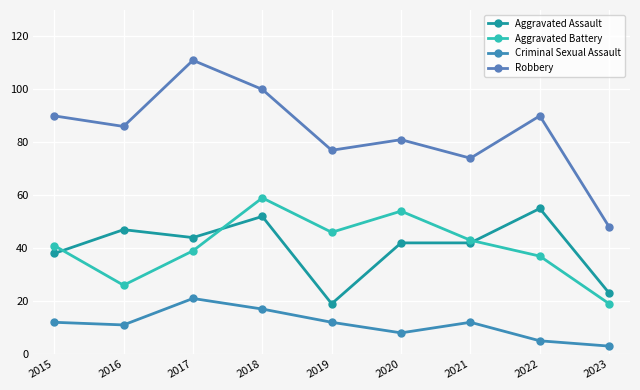

Reading left to right, what are all the values shown in this chart?

Aggravated Assault: 2015=38	2016=47	2017=44	2018=52	2019=19	2020=42	2021=42	2022=55	2023=23
Aggravated Battery: 2015=41	2016=26	2017=39	2018=59	2019=46	2020=54	2021=43	2022=37	2023=19
Criminal Sexual Assault: 2015=12	2016=11	2017=21	2018=17	2019=12	2020=8	2021=12	2022=5	2023=3
Robbery: 2015=90	2016=86	2017=111	2018=100	2019=77	2020=81	2021=74	2022=90	2023=48